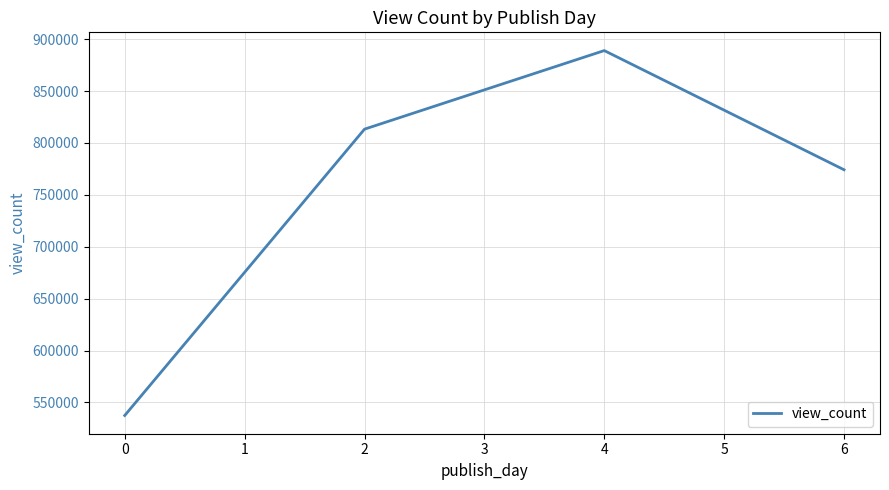

What value does the data have at 0?

537443.0